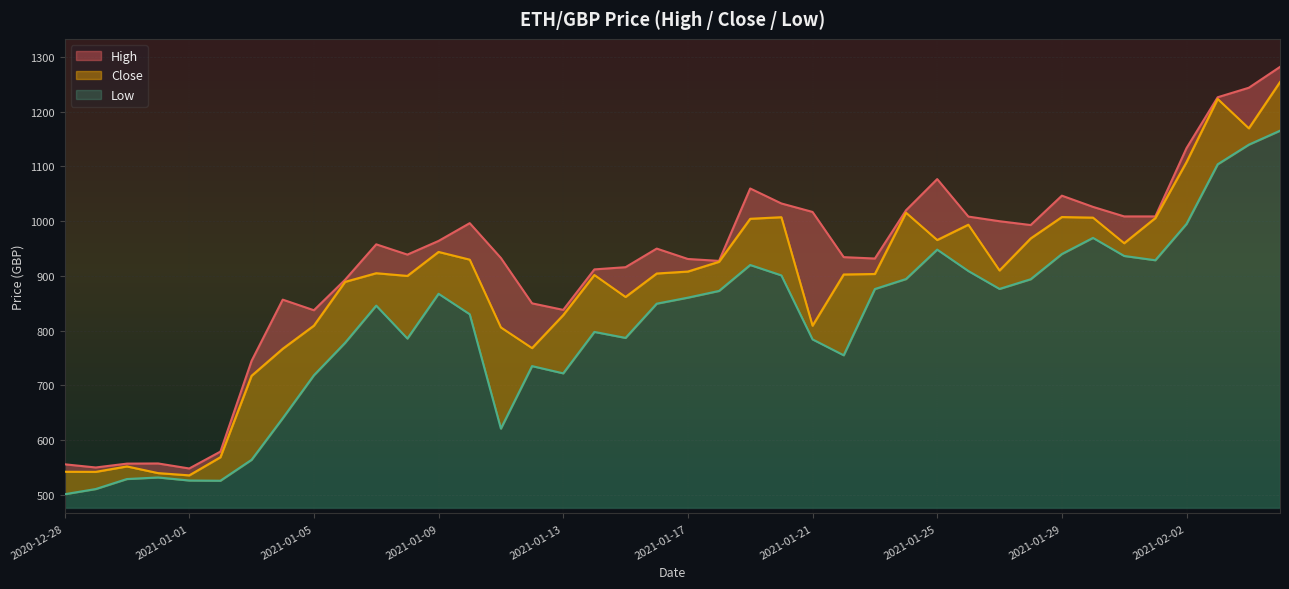

Reading left to right, what are all the values shown in this chart?

High: 555.8	550.0	557.0	557.4	548.2	579.0	744.8	856.7	837.3	893.0	957.8	939.0	964.0	996.5	932.8	849.9	838.0	912.0	916.0	950.0	931.0	927.5	1059.8	1032.5	1017.0	934.4	931.8	1020.0	1077.0	1008.5	1000.0	993.0	1046.7	1026.2	1008.8	1008.8	1133.6	1226.5	1243.9	1282.0
Close: 542.2	542.0	551.9	539.7	535.6	568.7	717.5	766.9	809.2	889.2	905.0	900.1	943.9	929.8	805.9	768.2	828.4	901.7	861.6	904.5	908.0	925.9	1004.4	1007.3	809.1	902.7	903.6	1015.5	965.6	993.6	910.0	968.5	1007.6	1006.5	959.8	1005.8	1108.0	1223.5	1169.8	1254.3
Low: 501.1	510.6	528.9	531.7	526.2	525.8	564.0	640.0	718.5	777.8	845.8	785.6	867.4	830.0	621.0	735.2	722.0	797.7	786.8	849.3	860.3	872.6	920.0	901.0	784.0	755.0	876.1	894.4	948.1	909.0	876.3	894.0	940.0	969.6	936.5	928.7	995.0	1104.0	1139.9	1165.4